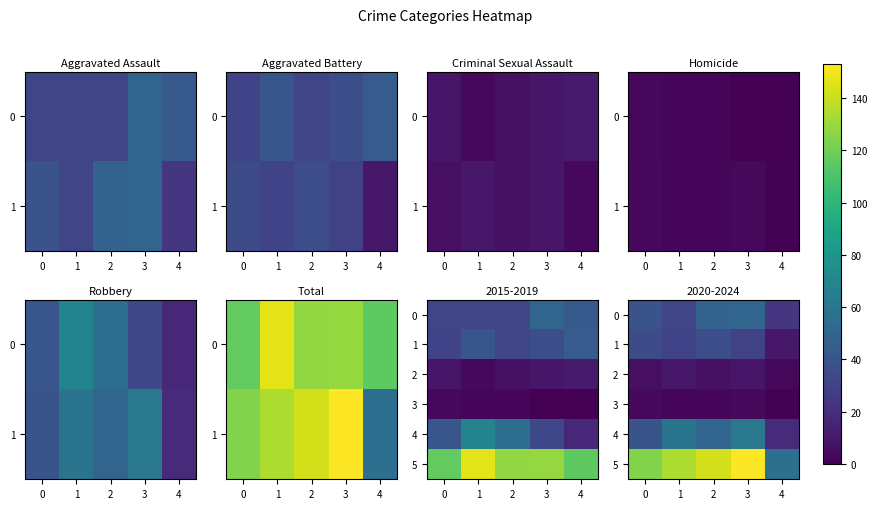

What is the sum of the 5 values at 3 and 1?

287